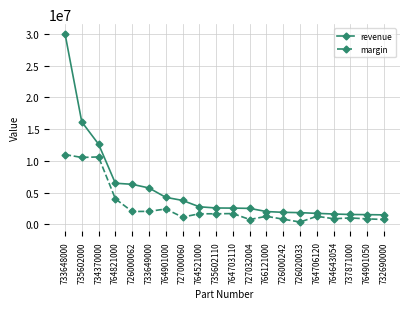

At how many categories does at least one series exceed 599488?

20